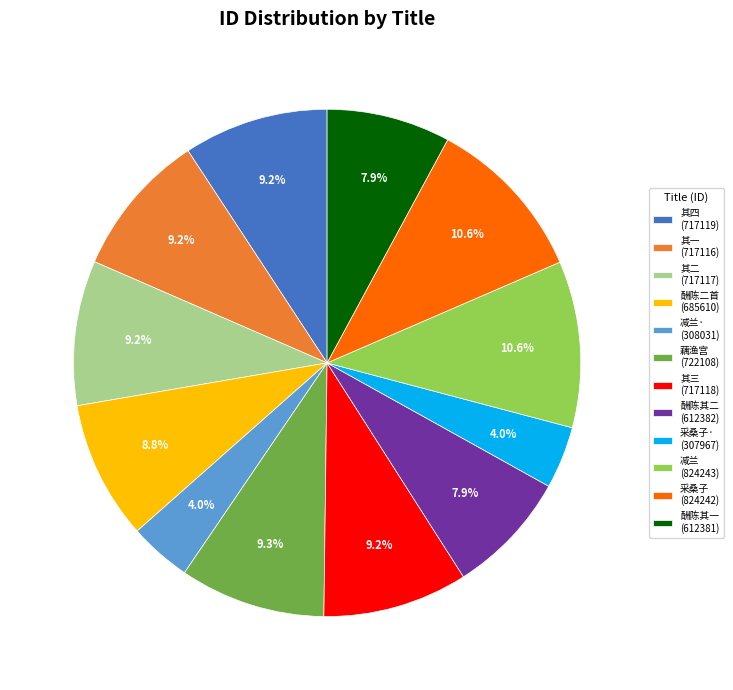

Do 采桑子 (824242) and 减兰 (824243) together represent more than half of the pie?

No